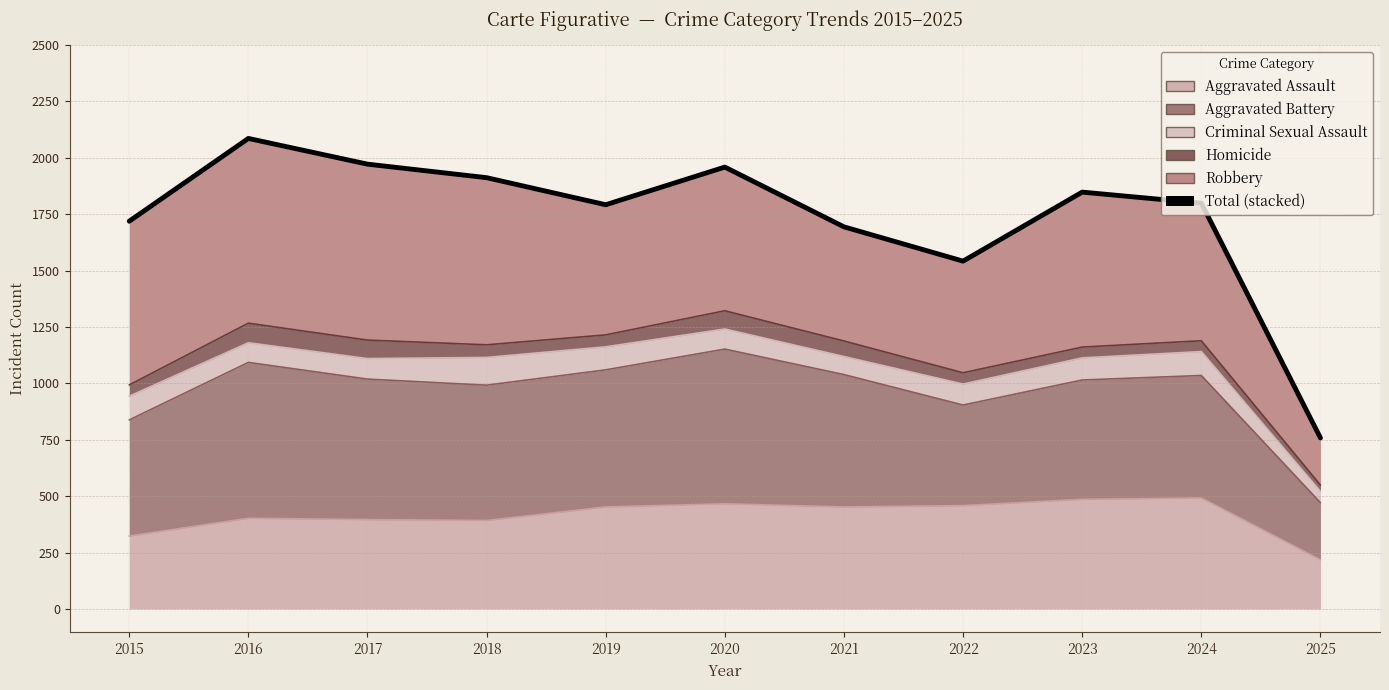

List the labels in order of value, smallest first.

2025, 2022, 2021, 2015, 2019, 2024, 2023, 2018, 2020, 2017, 2016